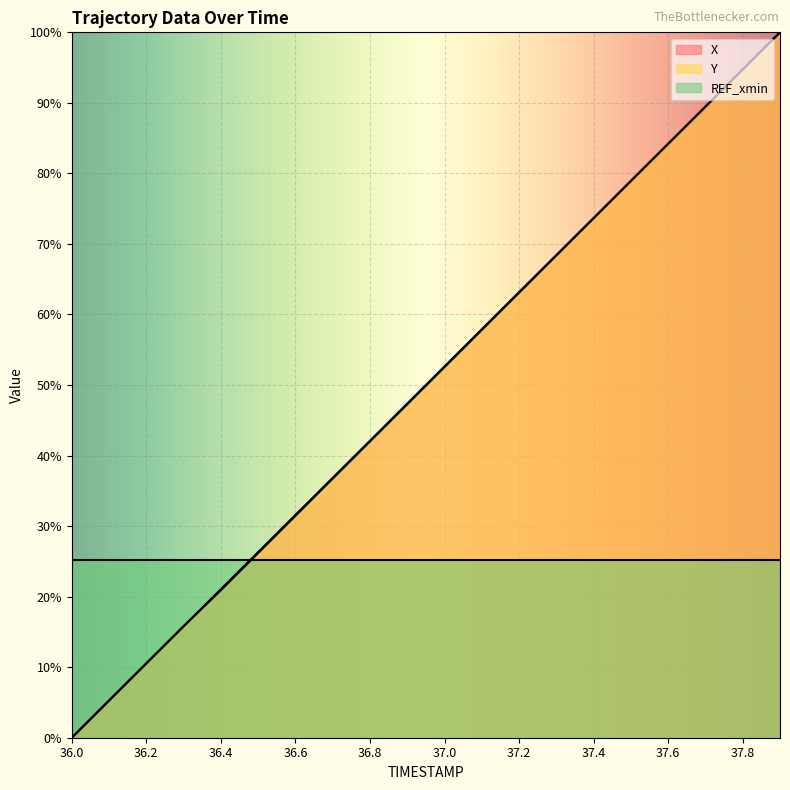

Between 36.7 and 37.1, which series saw the biggest shift?

Y